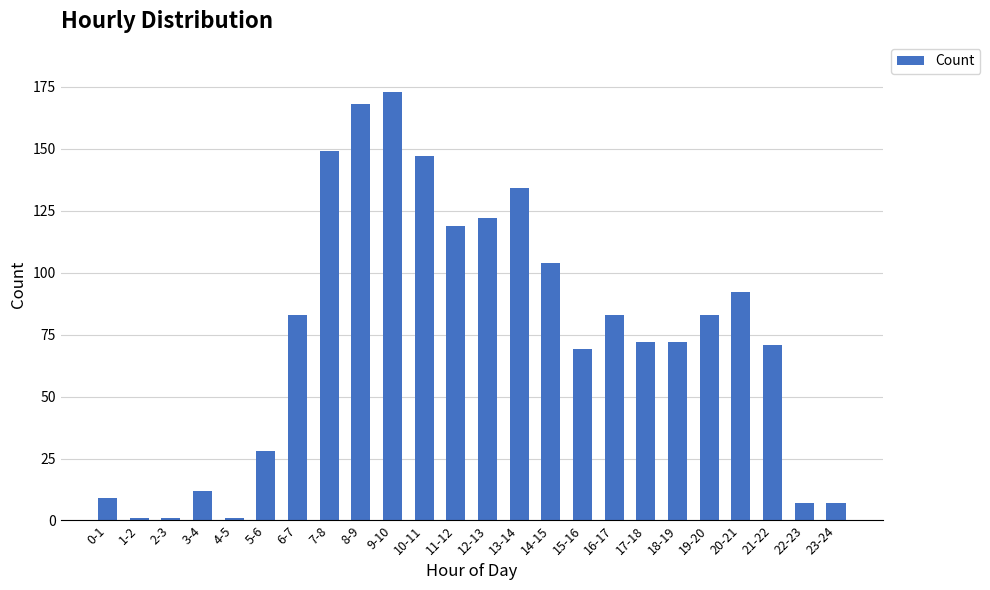

Is it true that the value at 18-19 is 72?

True